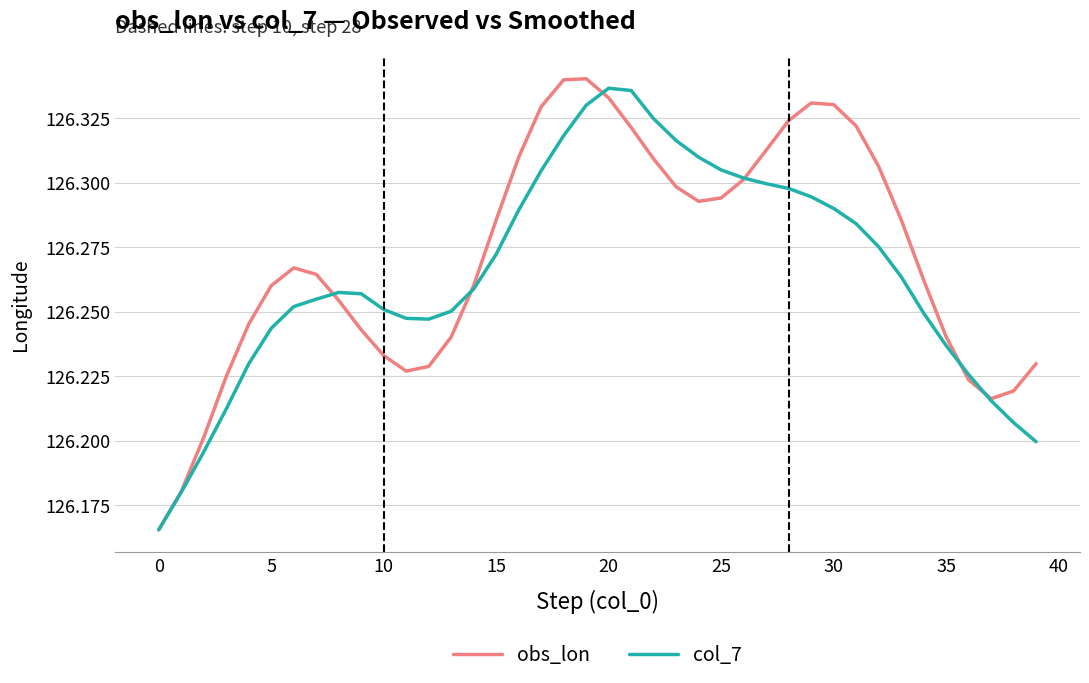

How many lines are shown in the chart?

2